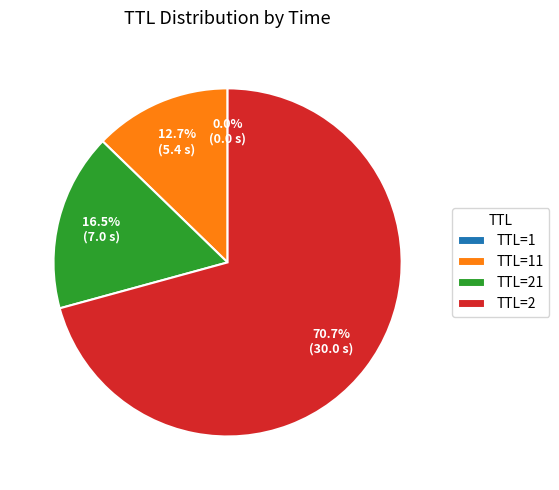

Which slice is the largest?

TTL=2